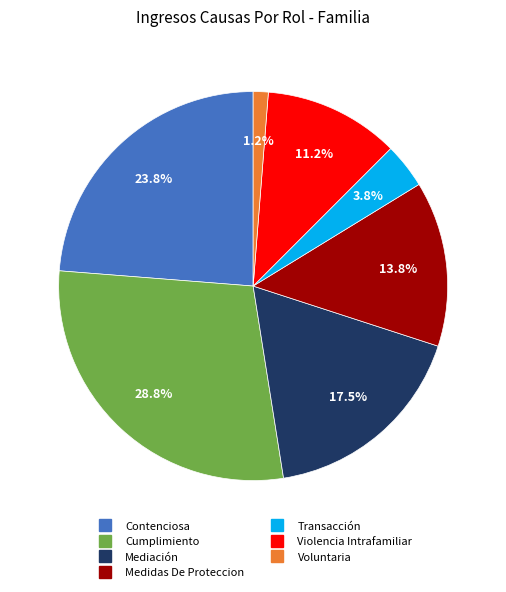

Rank the categories by value from lowest to highest.

Voluntaria, Transacción, Violencia Intrafamiliar, Medidas De Proteccion, Mediación, Contenciosa, Cumplimiento